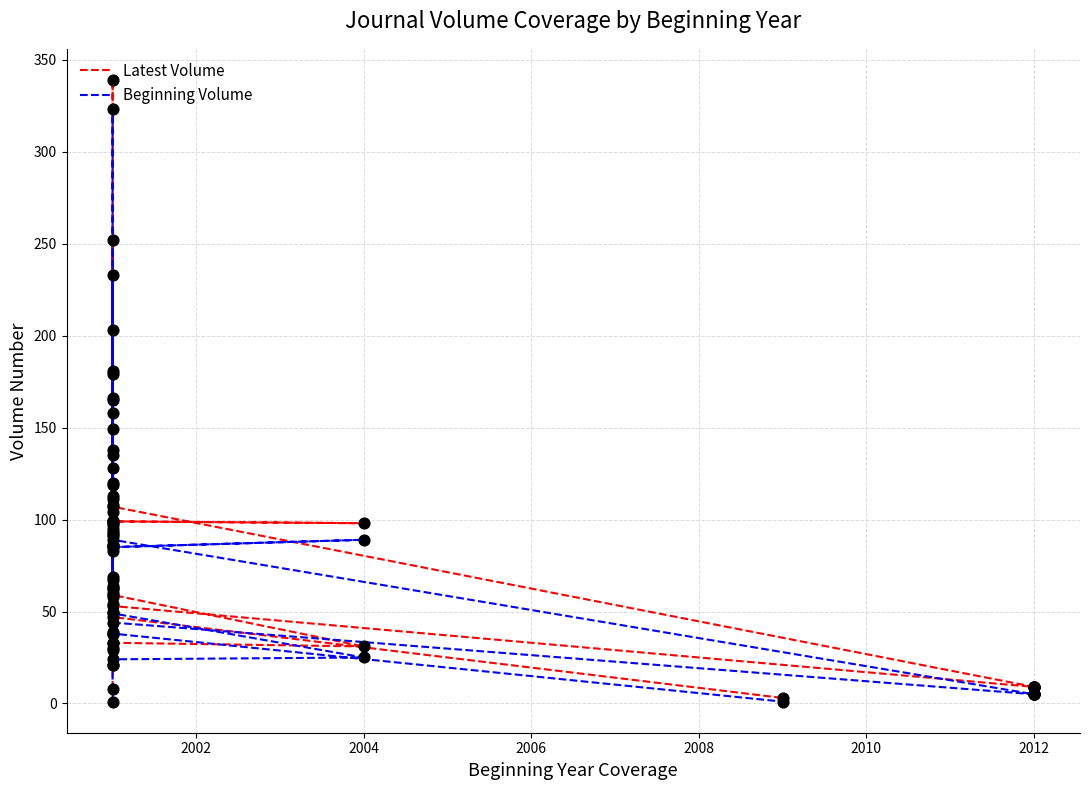

What are all the series names shown in the legend?

Latest Volume, Beginning Volume